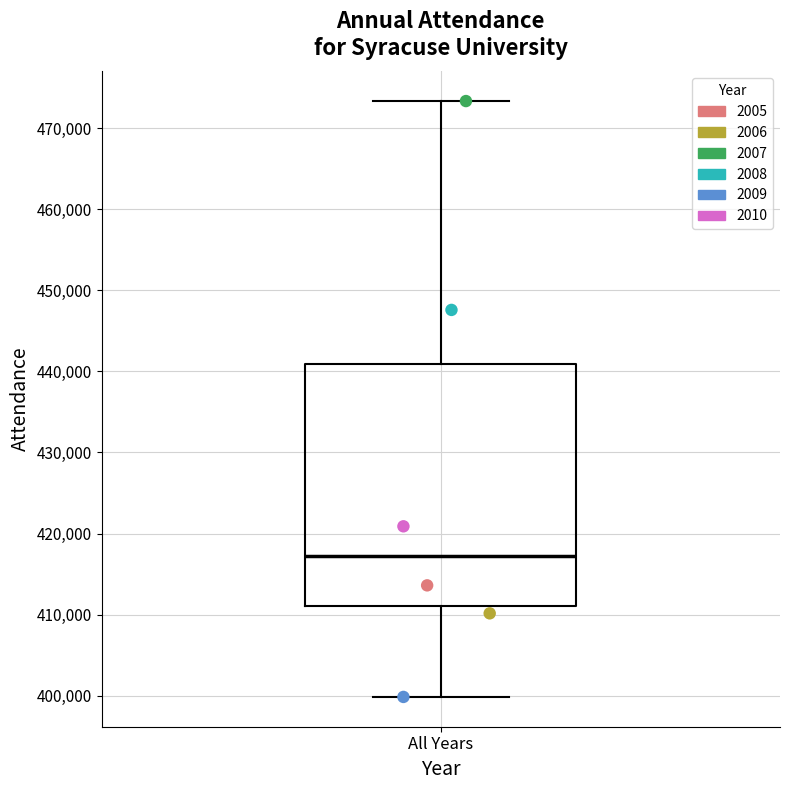

Where is the lower edge of the box for All Years on the y-axis? The values are not printed on the chart, so give them approximately, as read against the axis.

411000